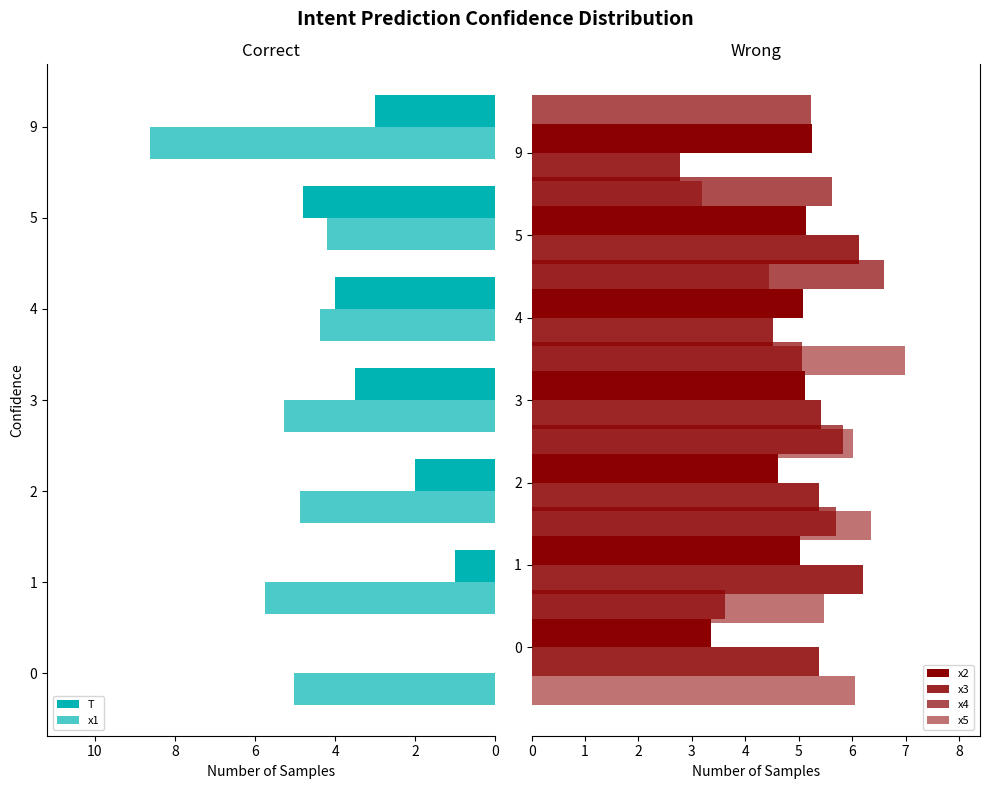

Reading right to left, list all the values displayed in this chart.

T: 3.0	4.8	4.0	3.5	2.0	1.0	0.0
x1: 8.6	4.2	4.4	5.3	4.9	5.8	5.0
x2: 5.2	5.1	5.1	5.1	4.6	5.0	3.4
x3: 2.8	6.1	4.5	5.4	5.4	6.2	5.4
x4: 5.2	5.6	6.6	5.1	5.8	5.7	3.6
x5: 3.2	4.4	7.0	6.0	6.3	5.5	6.1